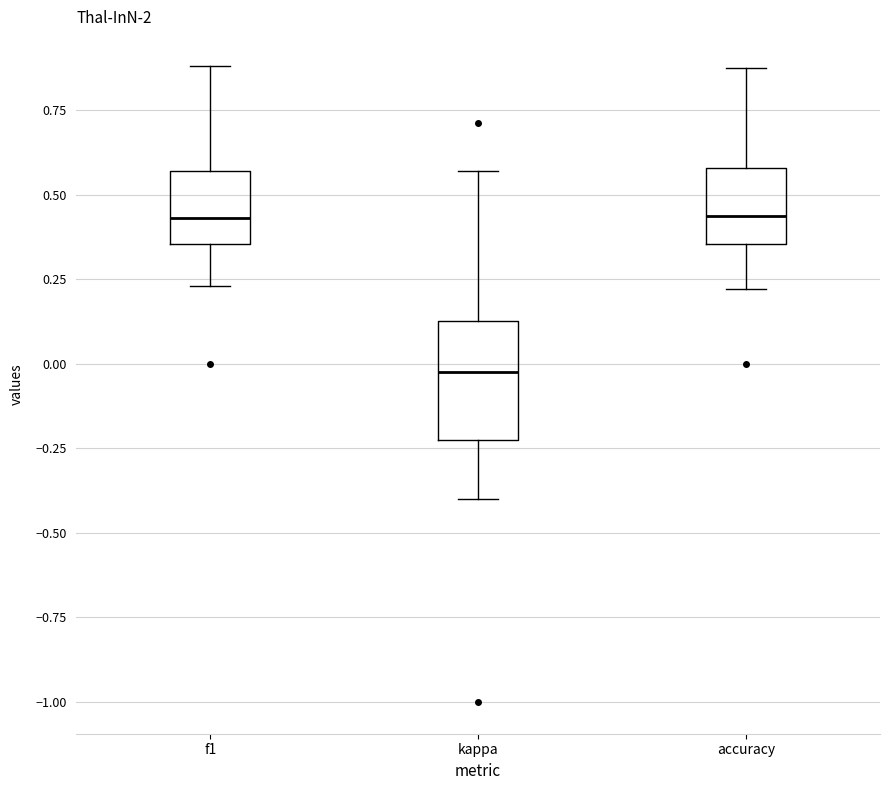

Comparing the boxes themselves (not the whiskers), which one is the tallest?

kappa